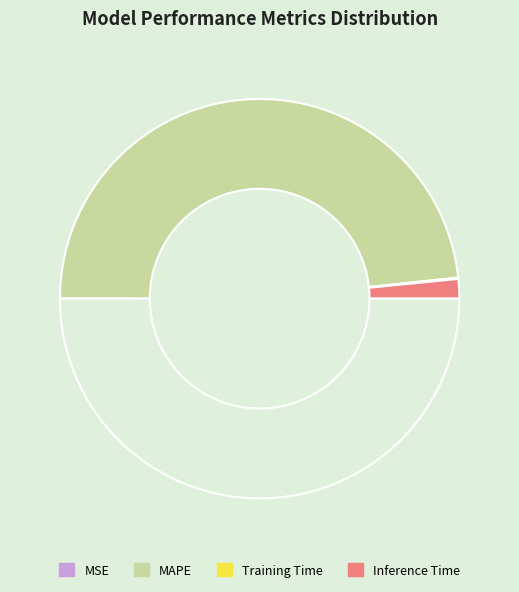

How many slices are in this pie chart?

4